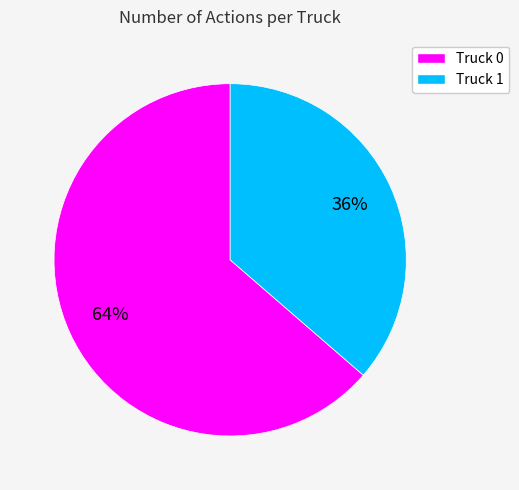

Which category accounts for the majority?

Truck 0